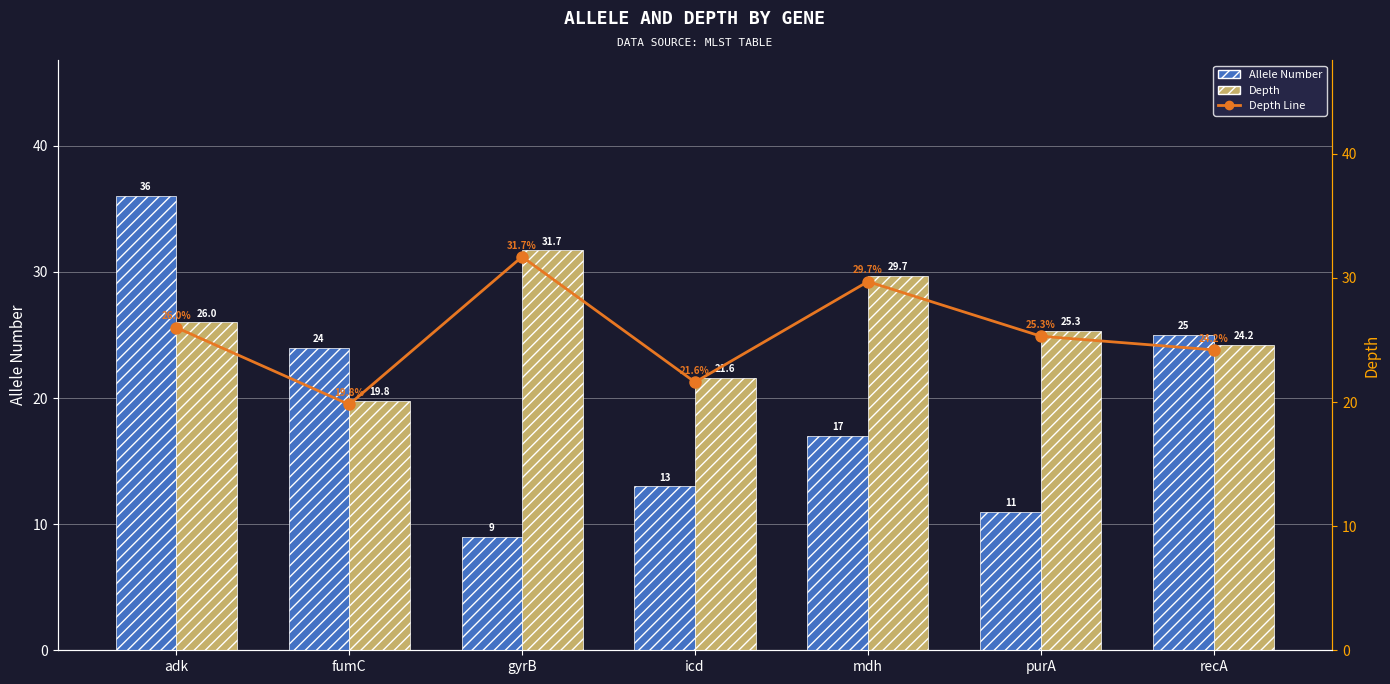

Which category has the highest value in the Allele Number series?

adk